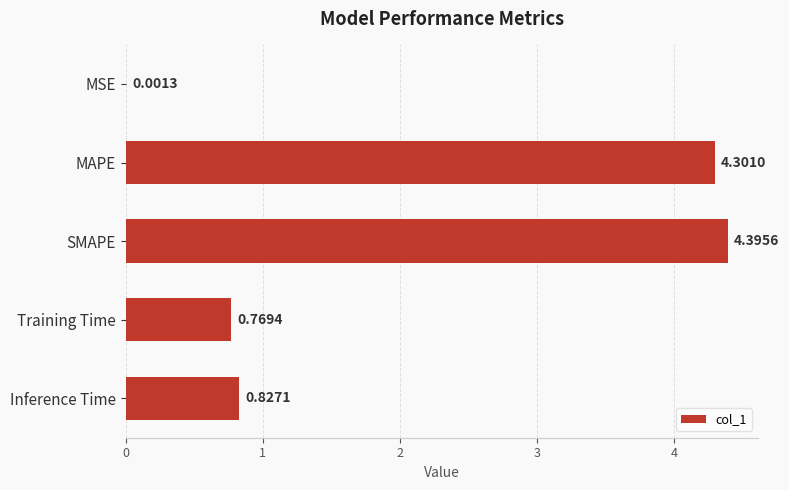

Which has a higher value, SMAPE or Training Time?

SMAPE